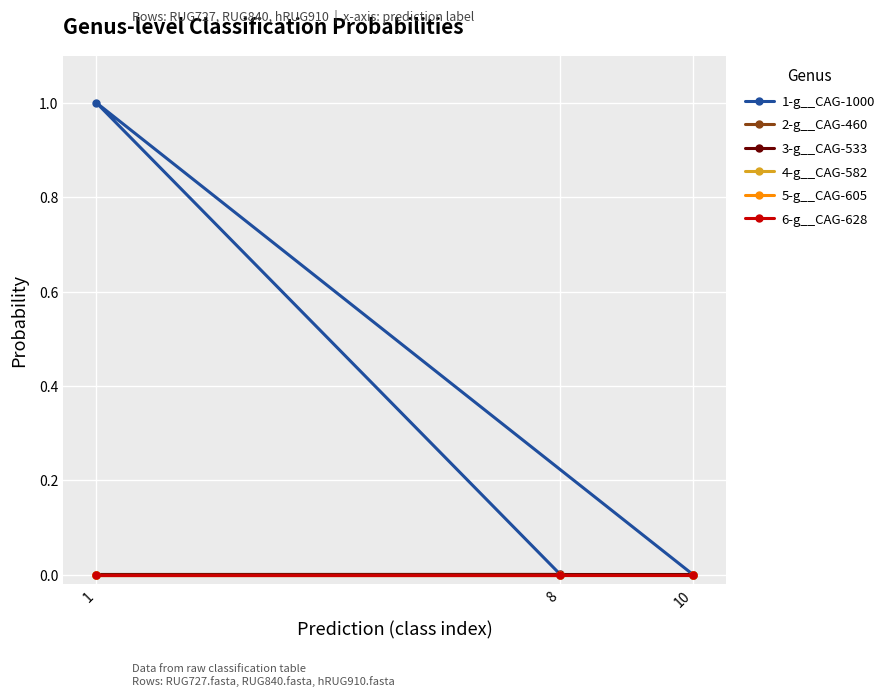

Between 1 and 10, which is larger?

1